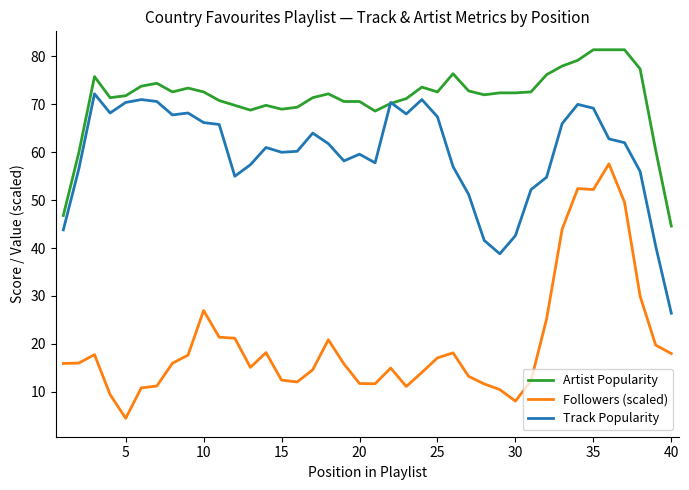

True or false: Followers (scaled) and Artist Popularity intersect in this chart.

False